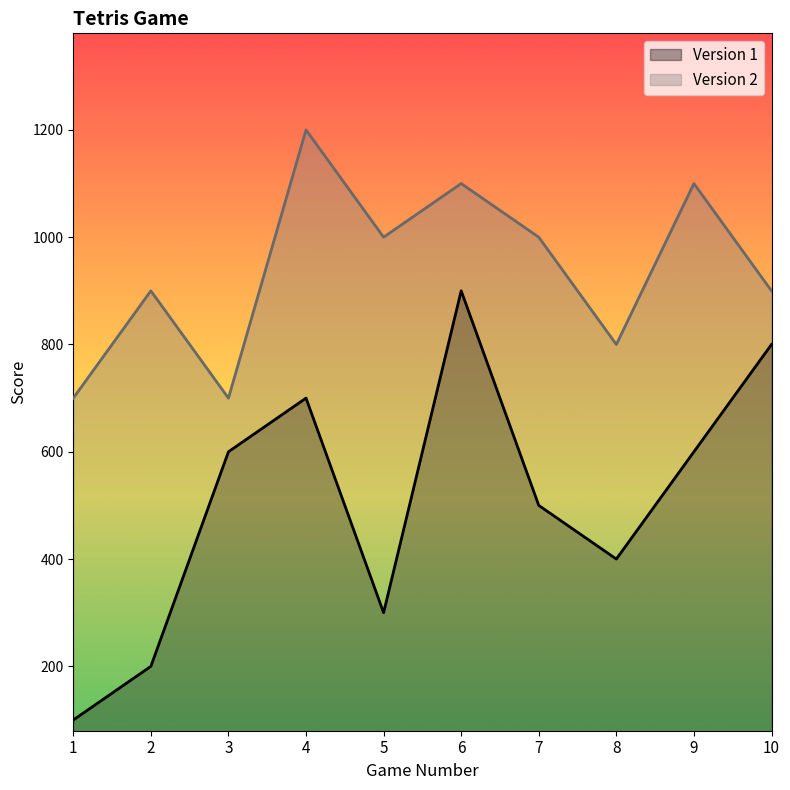

What is the value of the Version 1 point at the 4th from the left?

700